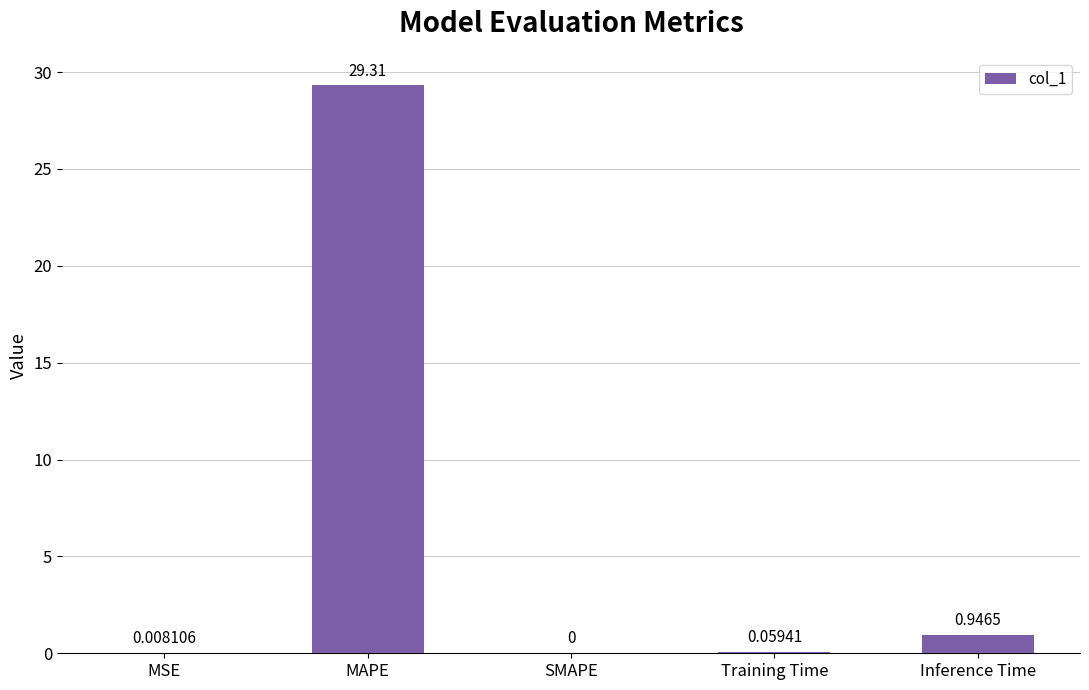

Which has a higher value, SMAPE or MSE?

MSE